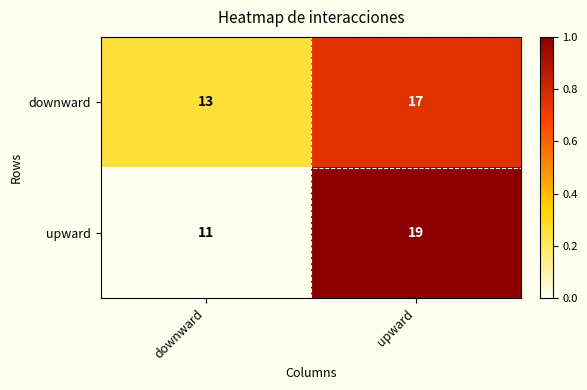

Is the value of upward at upward greater than the value of downward at upward?

Yes